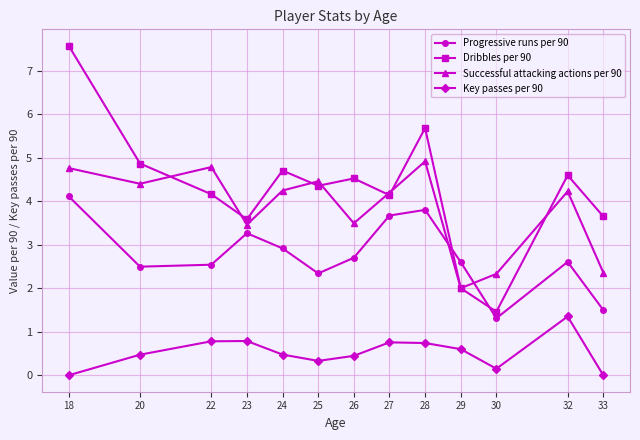

What is the value of the Key passes per 90 point at the 3rd from the left?

0.8